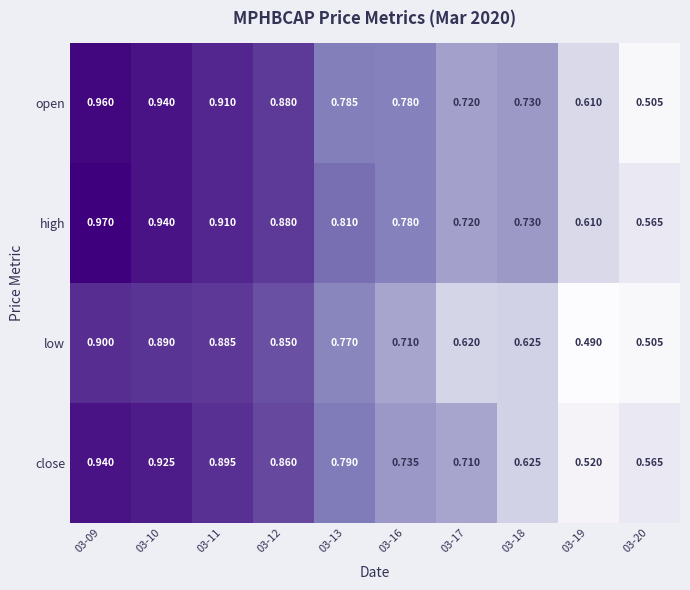

Rank the series by their maximum value, from highest to lowest.

high, open, close, low